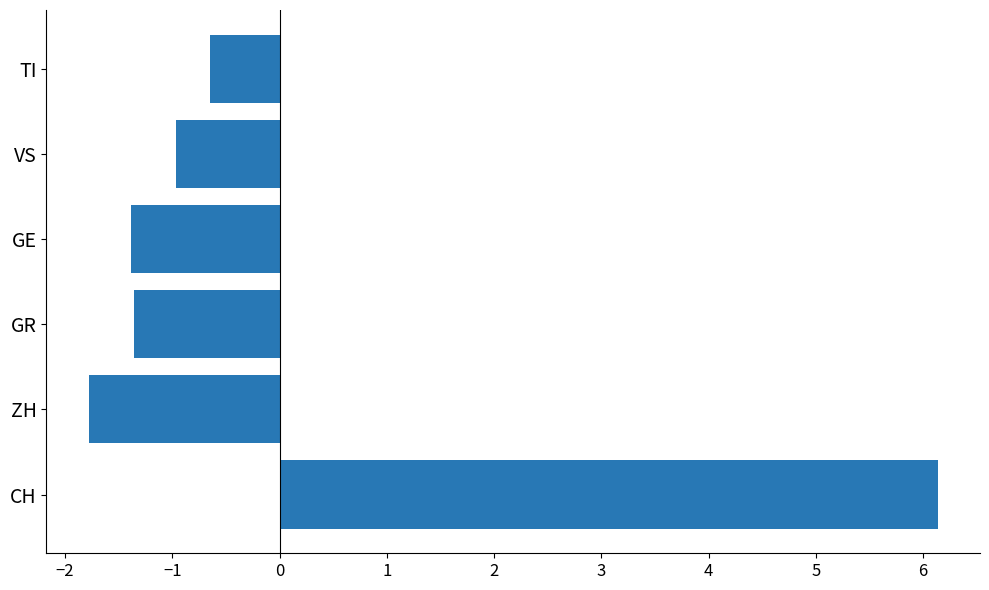

What is the maximum value shown in the chart?

6.1